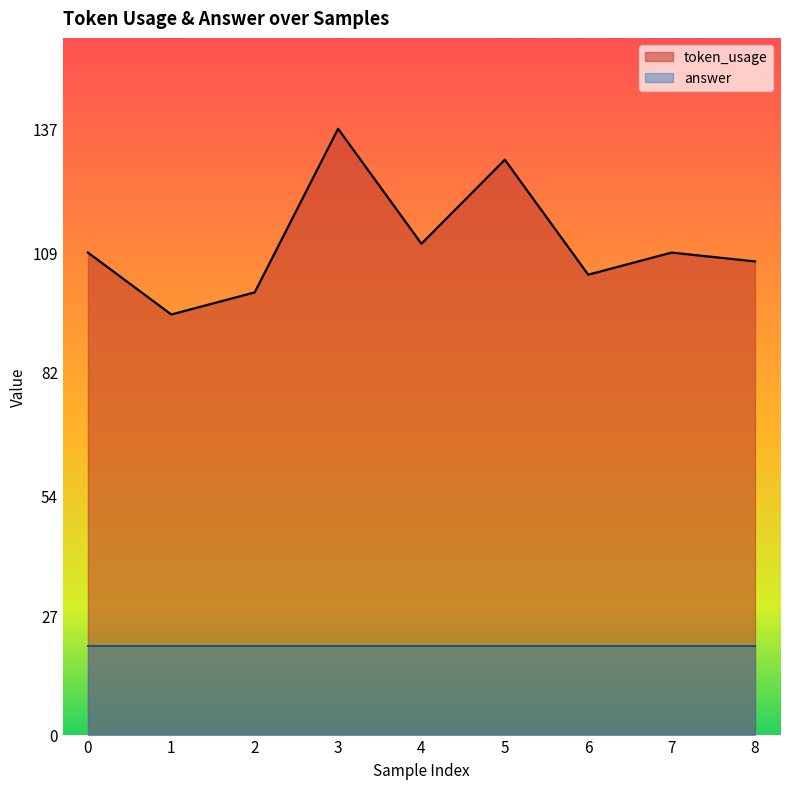

Reading right to left, list all the values displayed in this chart.

107	109	104	130	111	137	100	95	109